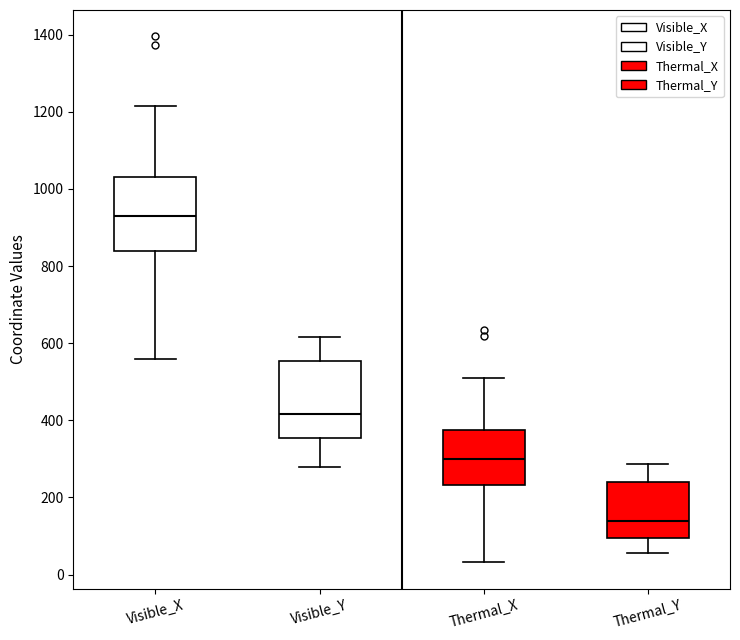

Reading left to right, read every box against the y-axis: the position of its median line, the range the box covers, and the ends of its whiskers. The values are not printed on the chart, so give them approximately, as read against the axis.

Visible_X: median 940, box 840 to 1040, whiskers 560 to 1220
Visible_Y: median 420, box 360 to 560, whiskers 280 to 620
Thermal_X: median 300, box 240 to 380, whiskers 40 to 500
Thermal_Y: median 140, box 100 to 240, whiskers 60 to 280